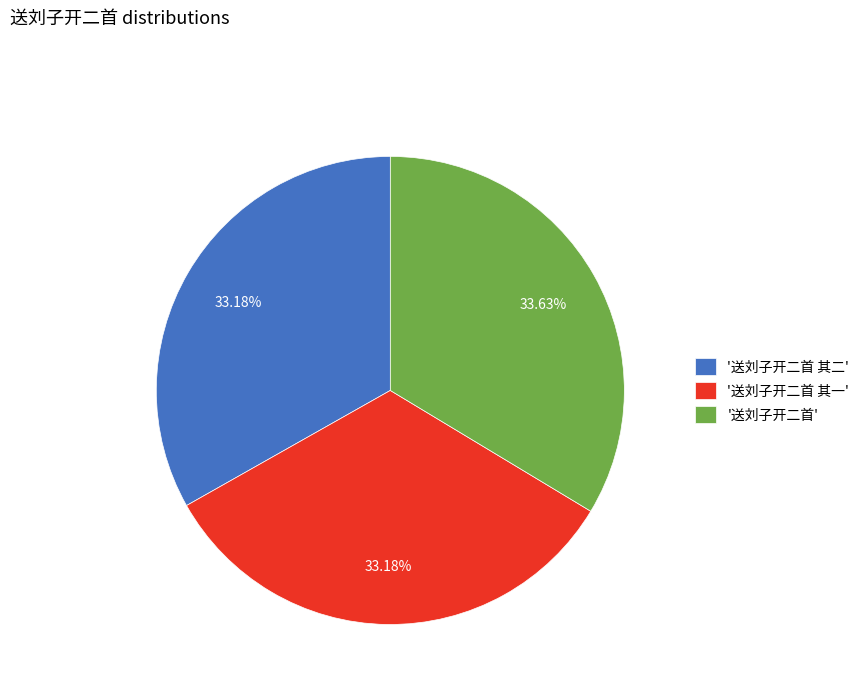

Do '送刘子开二首' and '送刘子开二首 其一' together represent more than half of the pie?

Yes